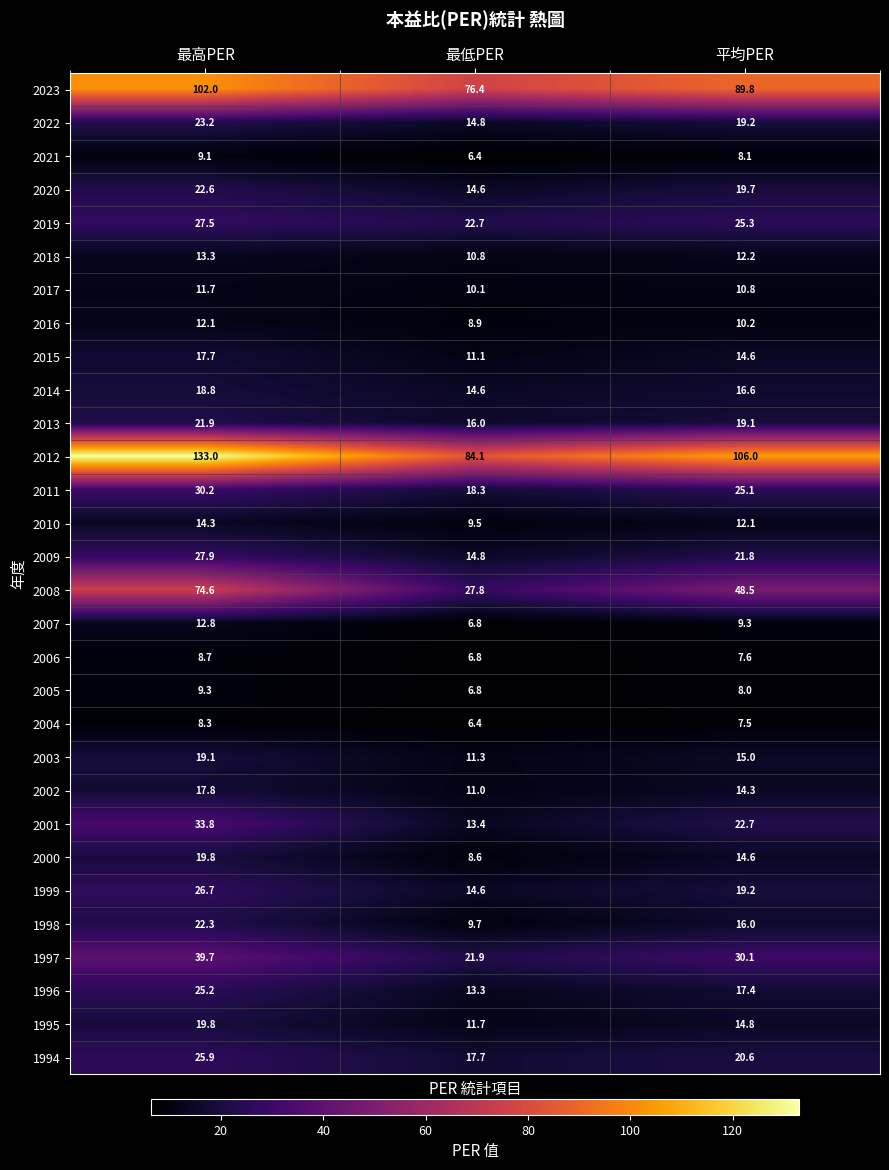

What is the difference between the 2008 values at 最高PER and 平均PER?

26.1